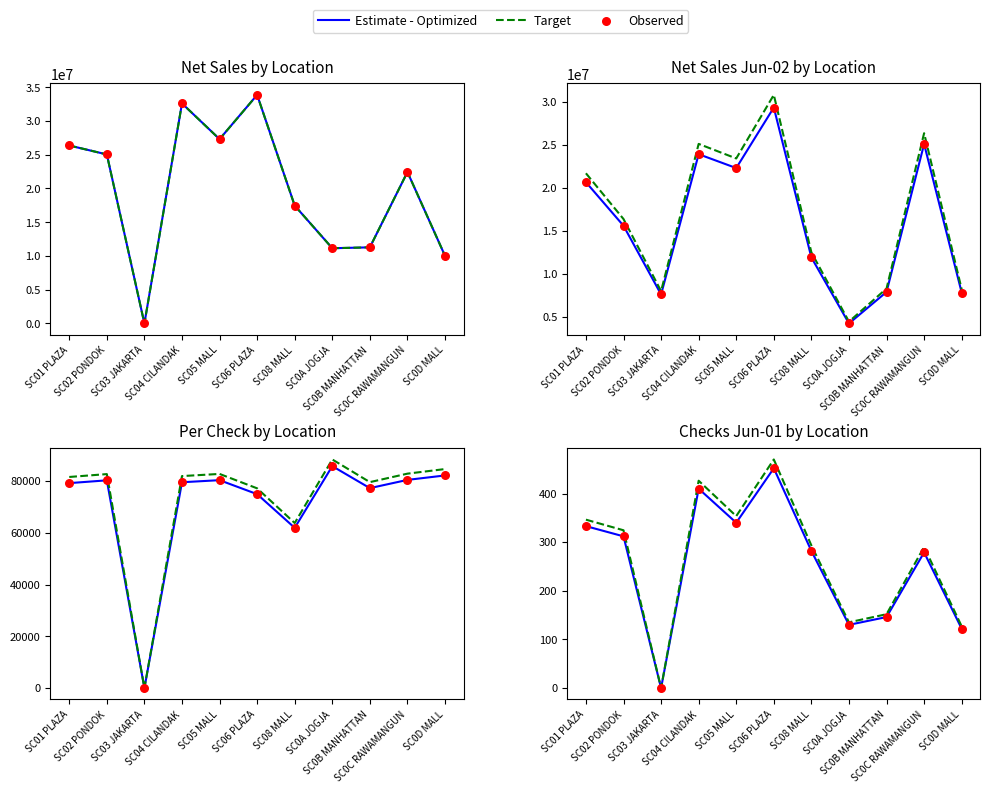

At how many categories does at least one series exceed 199?

7